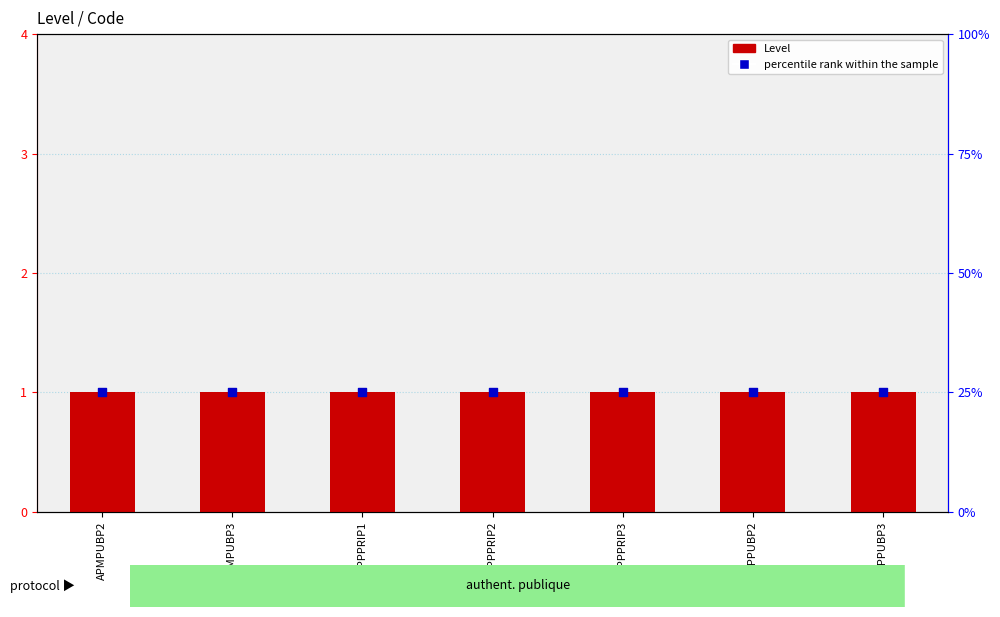

At which category is the sum across all series the highest?

APMPUBP2